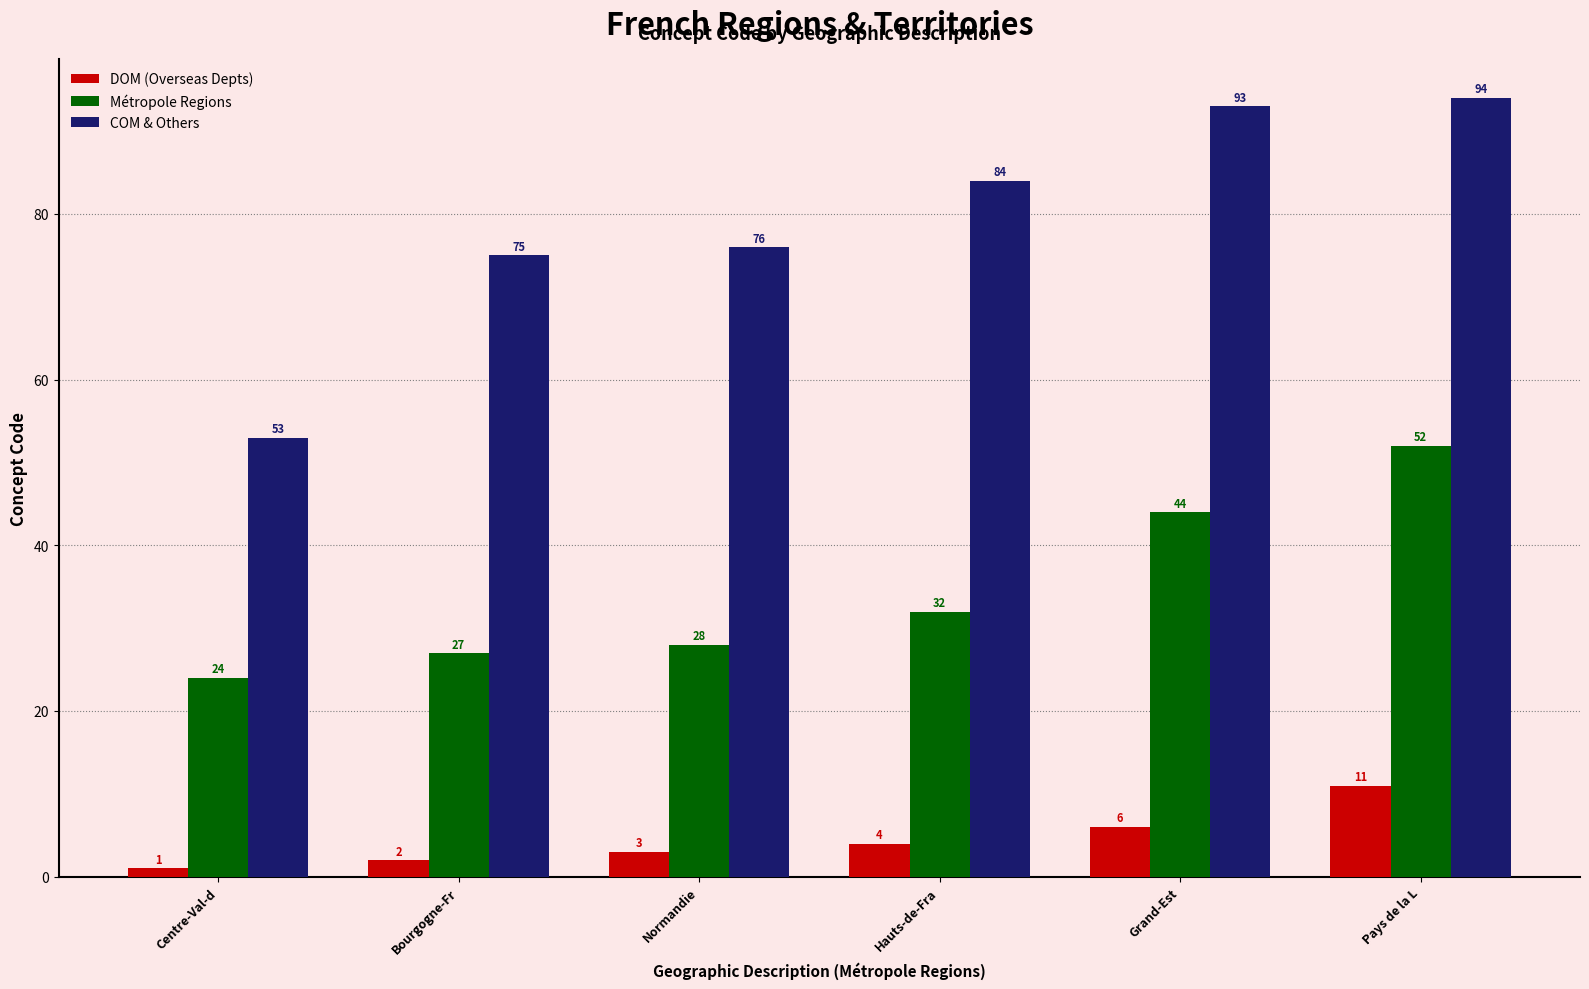

Rank the series by their average value, from highest to lowest.

COM & Others, Métropole Regions, DOM (Overseas Depts)